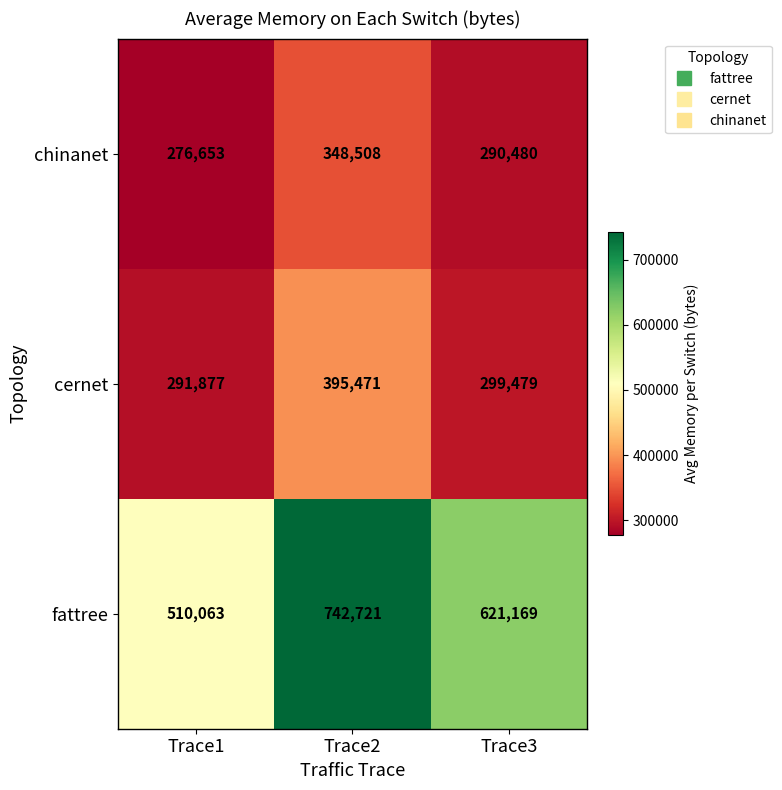

At Trace3, list the series in order from largest to smallest.

fattree, cernet, chinanet